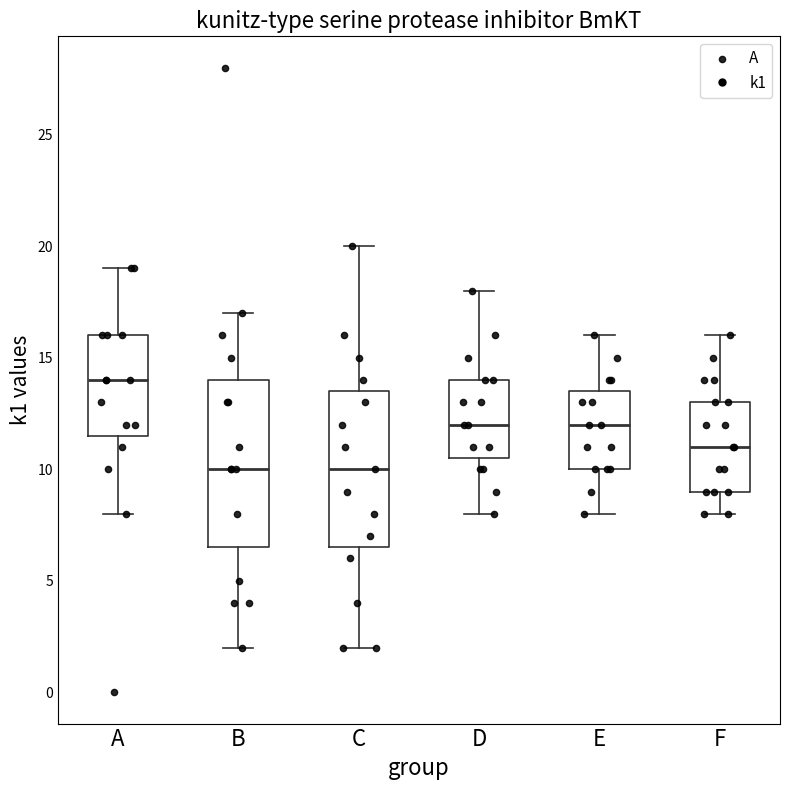

Which box is the tallest, from its lower edge to its upper edge?

B